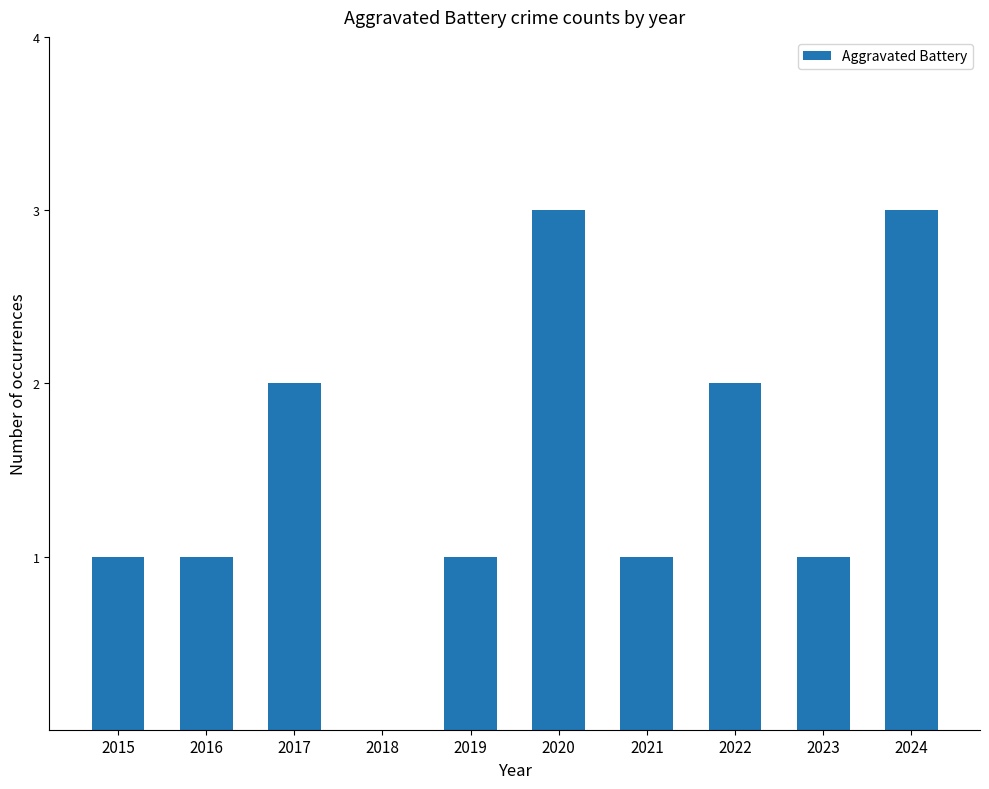

What is the maximum value shown in the chart?

3